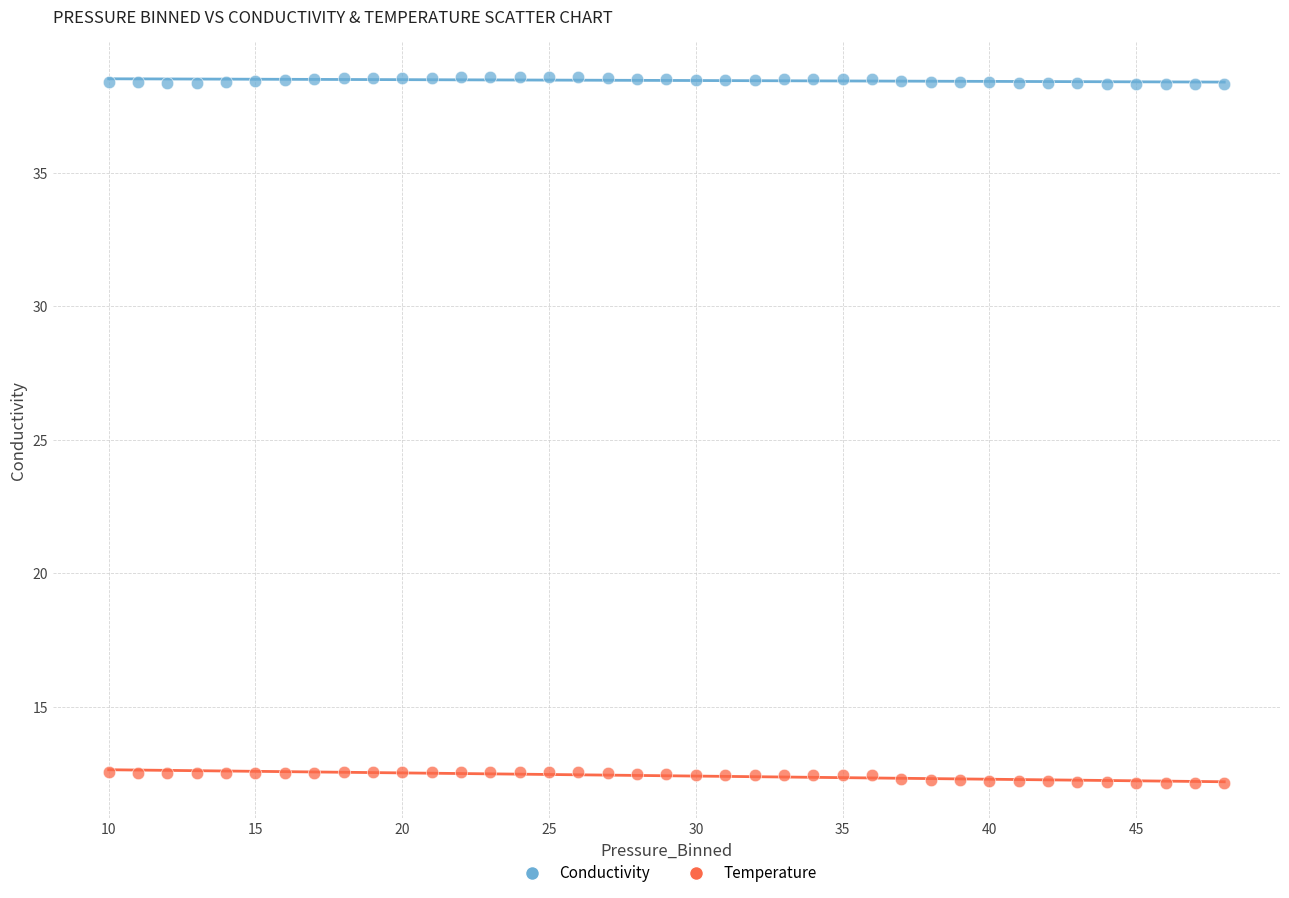

Which series contains the highest Y value?

Conductivity